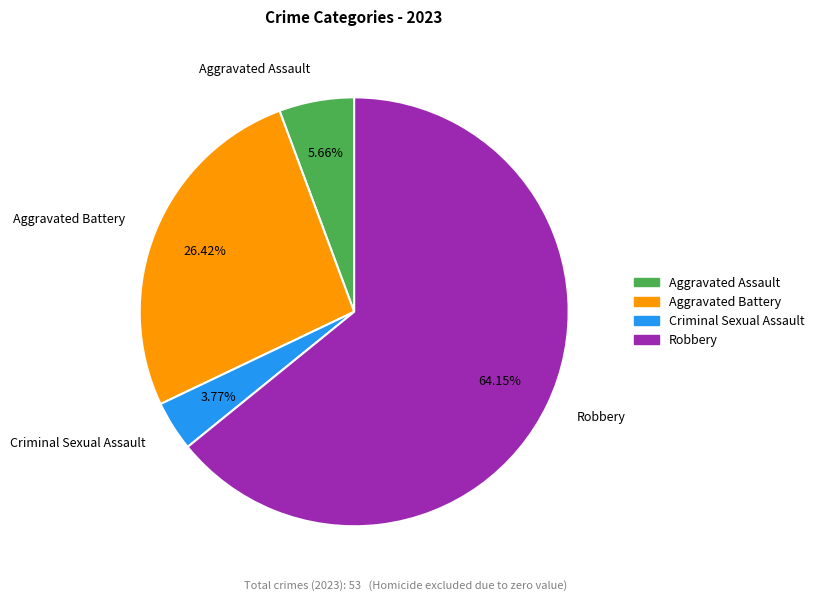

What percentage is the Aggravated Battery slice, to the nearest percent?

26%